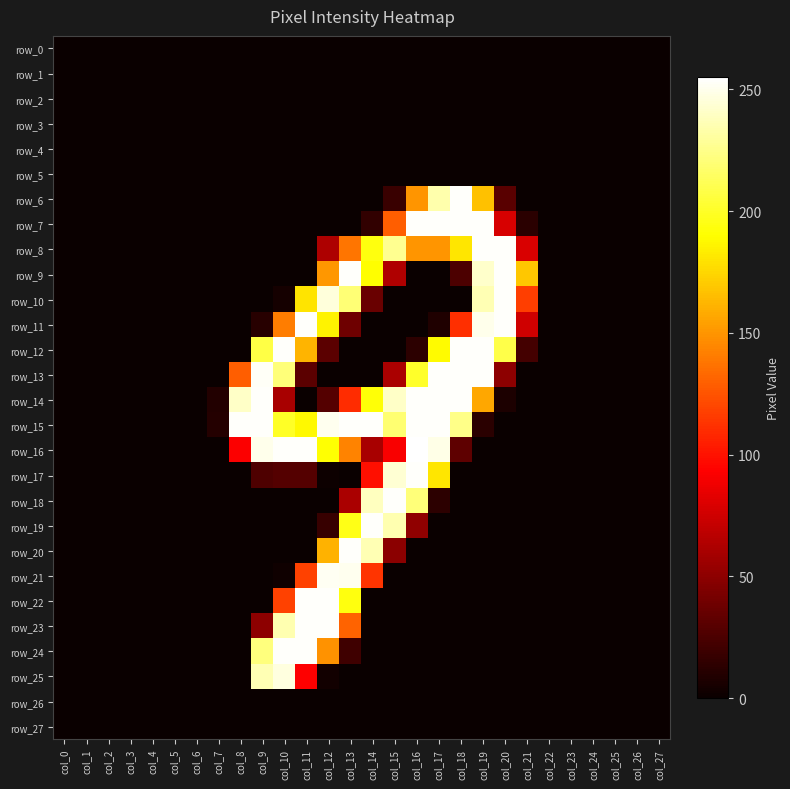

Which has a higher value, col_4 or col_5?

col_4